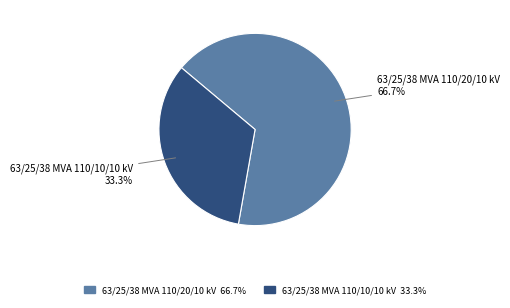

What percentage do 63/25/38 MVA 110/10/10 kV and 63/25/38 MVA 110/20/10 kV together represent?

100.0%